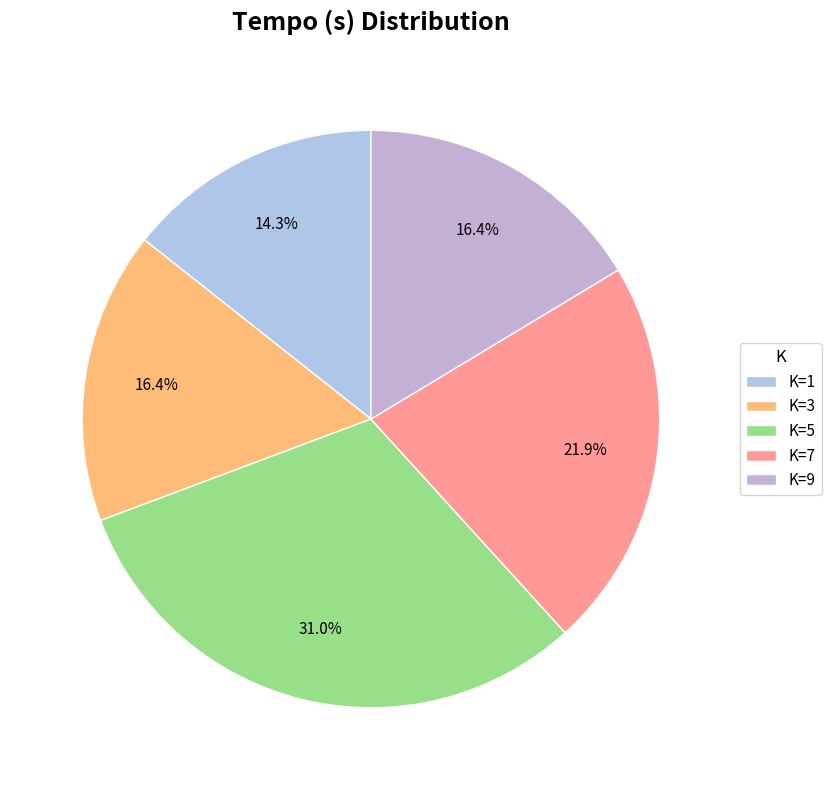

Which category has the smallest portion of the pie?

K=1